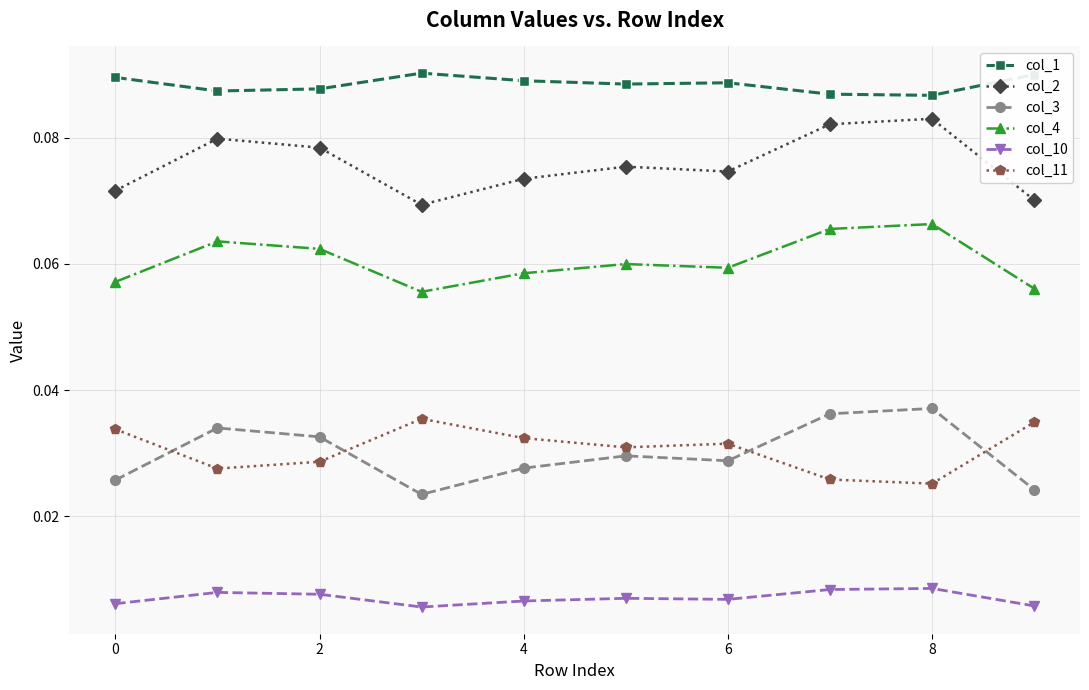

Which series has the widest spread of values?

col_2